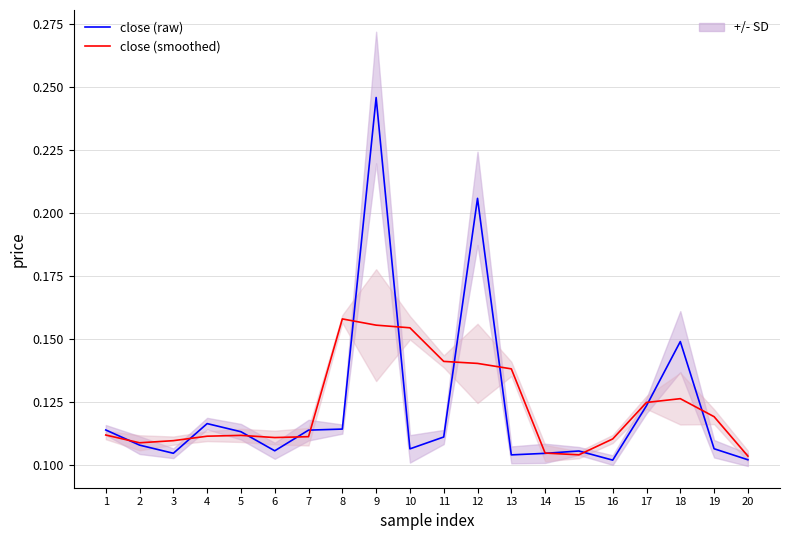

Is the value of close (raw) at 15 greater than the value of close (smoothed) at 5?

No